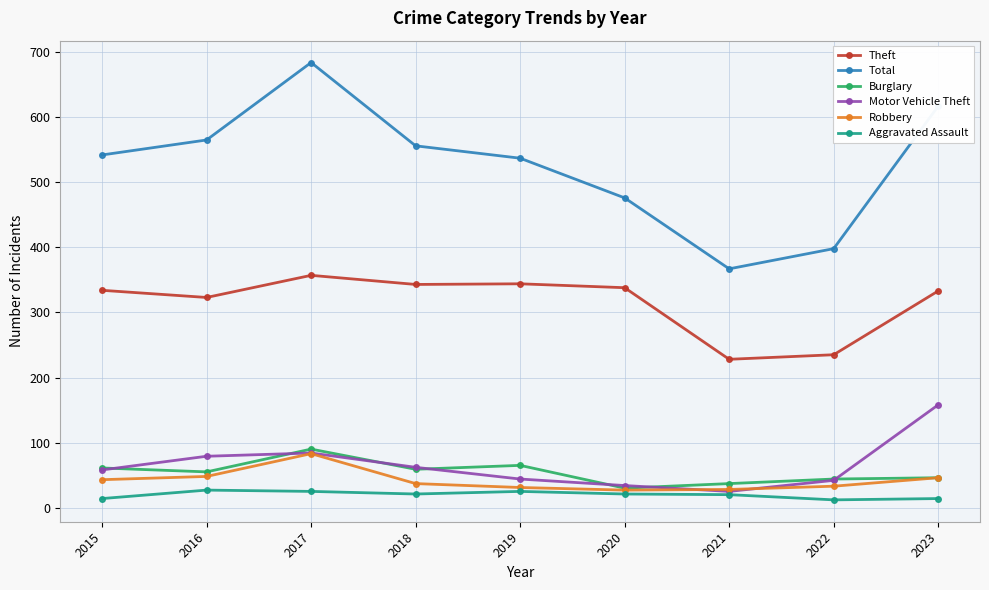

What is the value of the Total point at the 7th from the left?

367